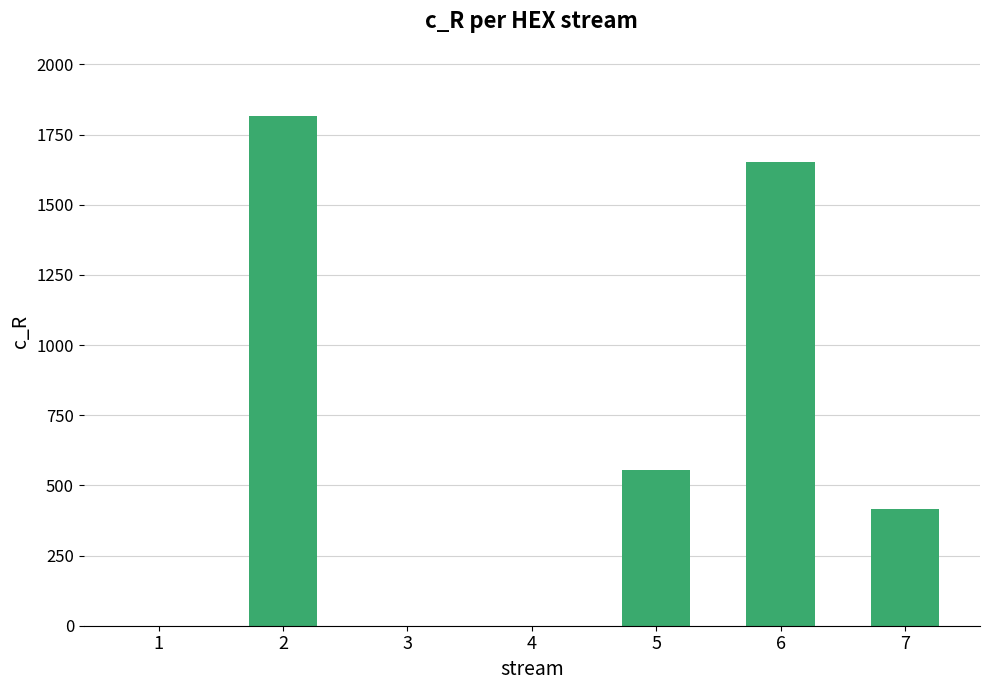

Which label corresponds to the largest value in the chart?

2